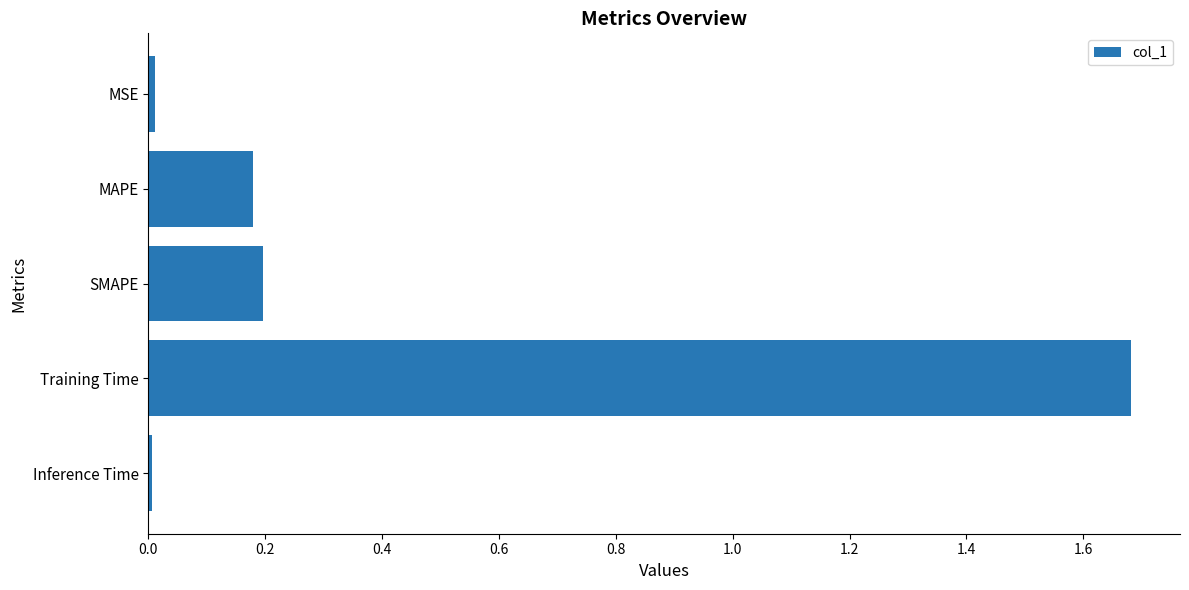

Which label corresponds to the largest value in the chart?

Training Time